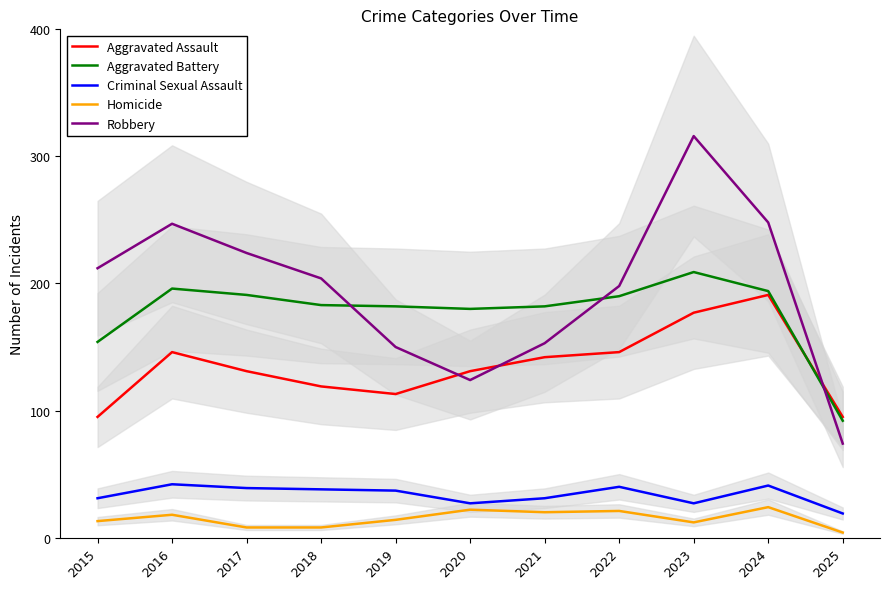

Rank the series at 2021 from lowest to highest value.

Homicide, Criminal Sexual Assault, Aggravated Assault, Robbery, Aggravated Battery